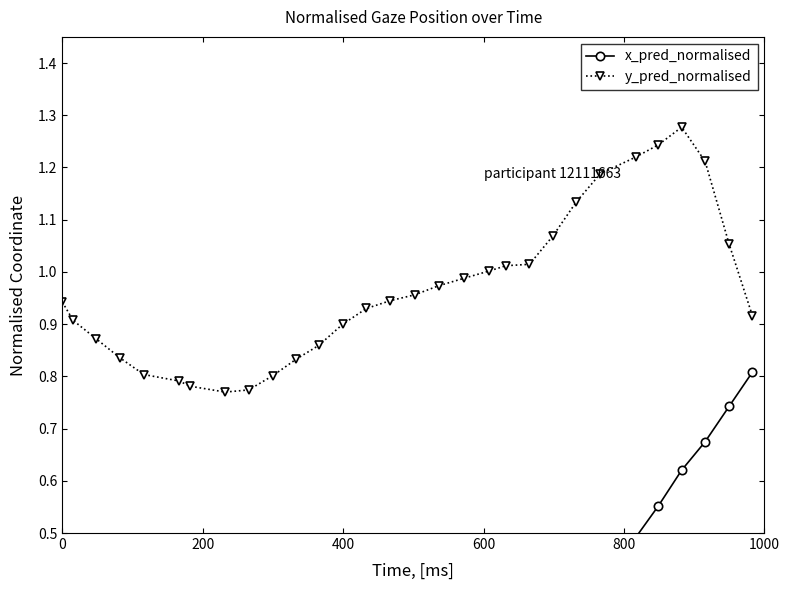

What is the minimum value for x_pred_normalised?

0.1